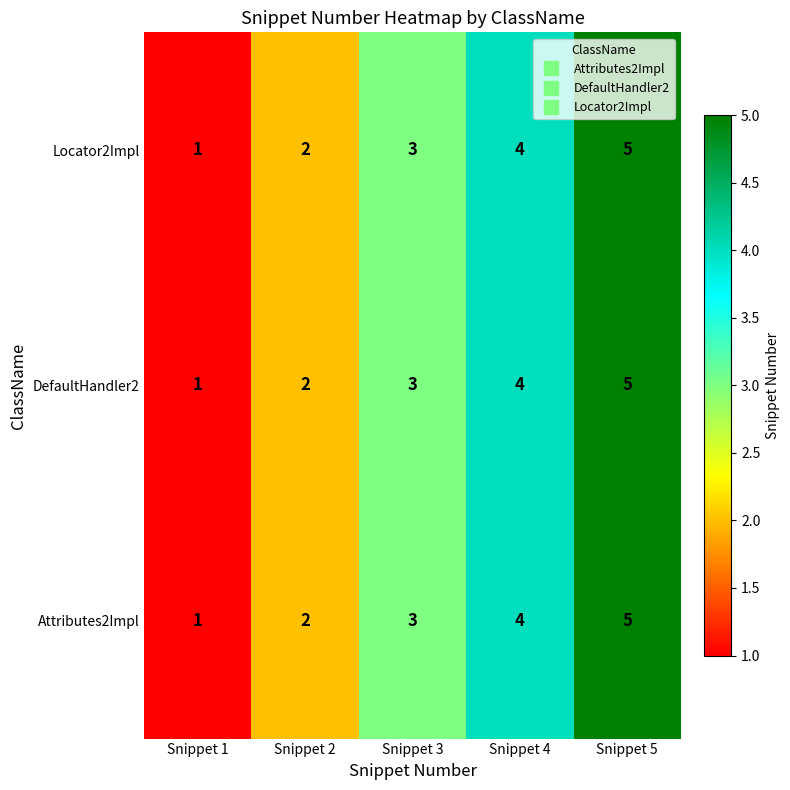

Is it true that Locator2Impl equals 5 at Snippet 5?

True